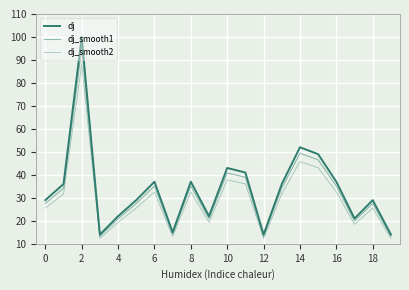

How many lines are shown in the chart?

3